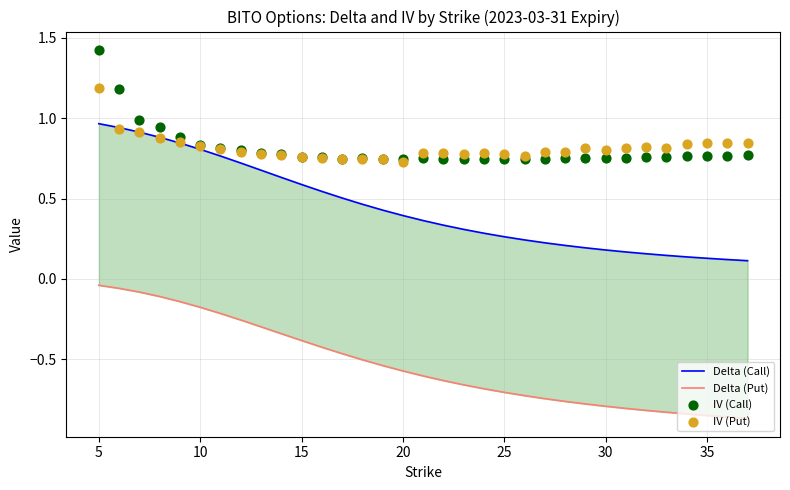

Which series reaches the maximum Y coordinate?

IV (Call)